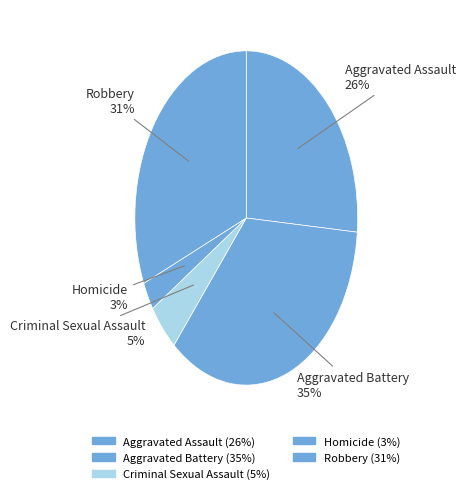

To the nearest percent, what is the difference between the largest and smallest slice percentages?

32%